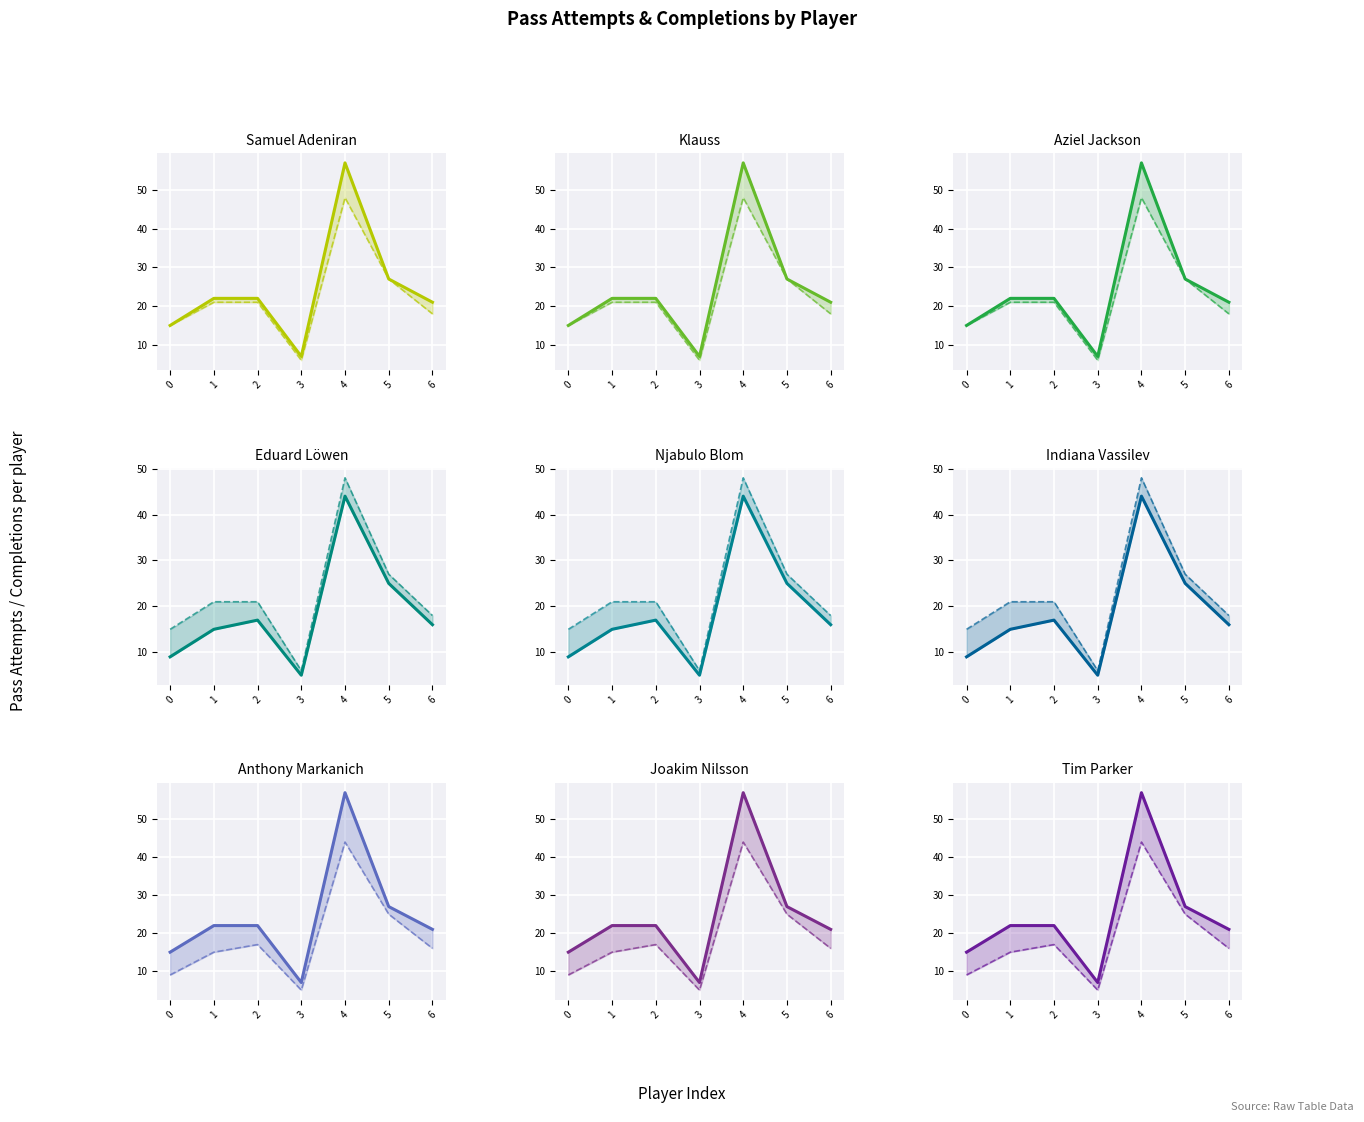

True or false: Att/Cmp and Live intersect in this chart.

False